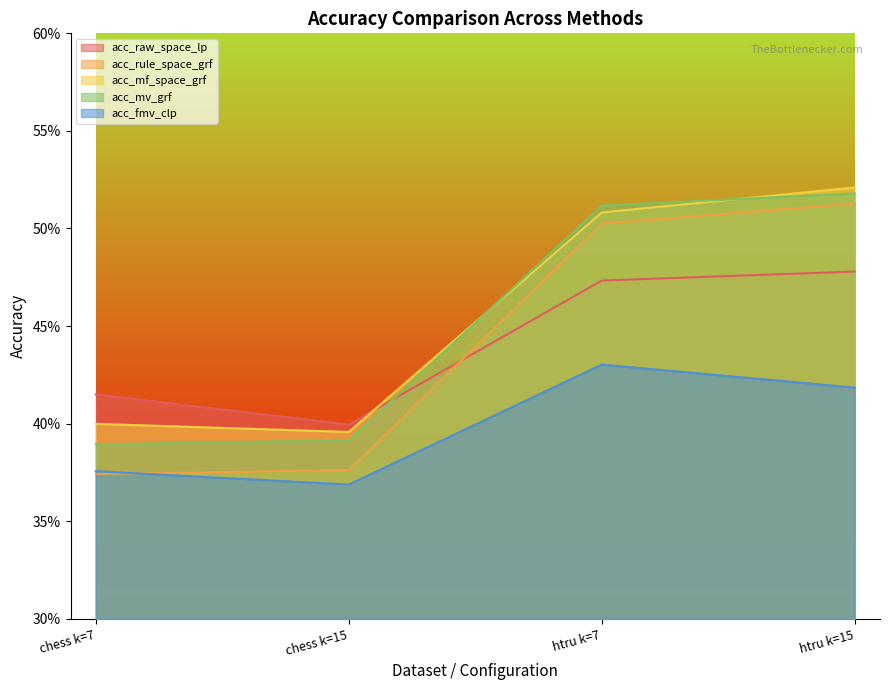

What is the average value of the acc_mv_grf series?

0.5